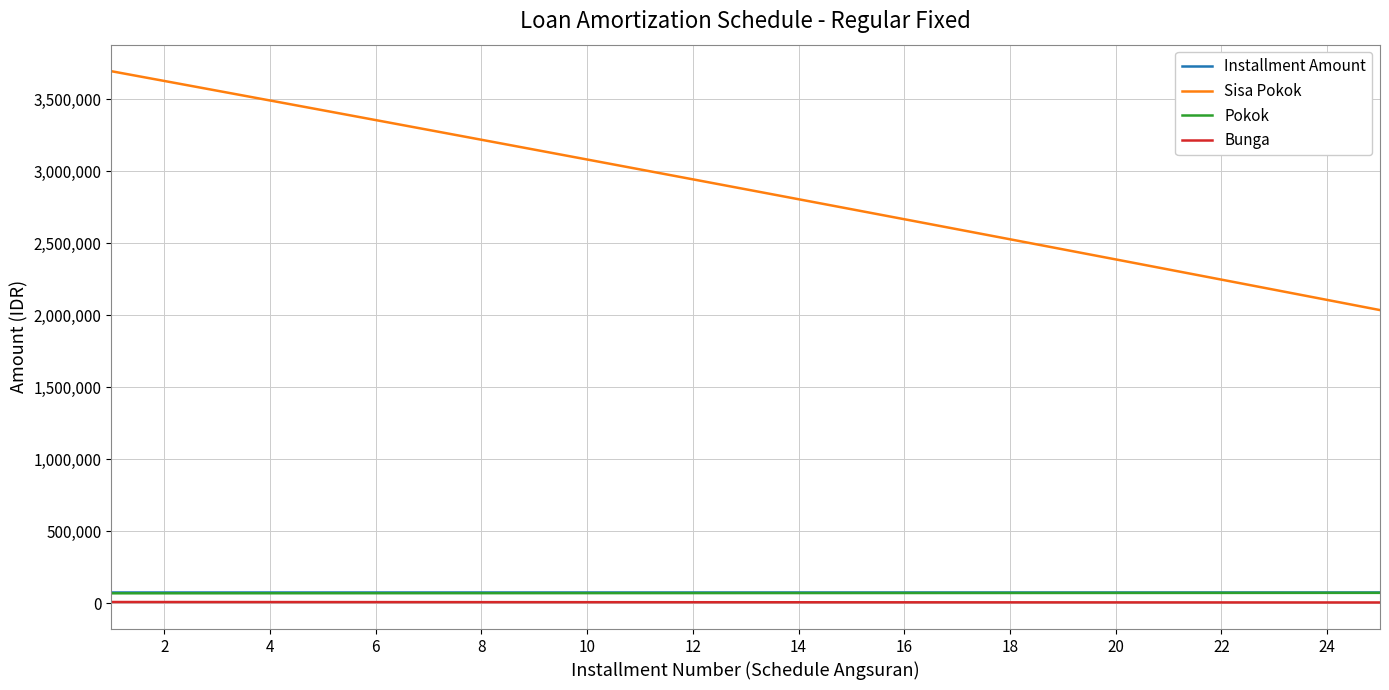

What is the minimum value shown in the chart?

3912.8